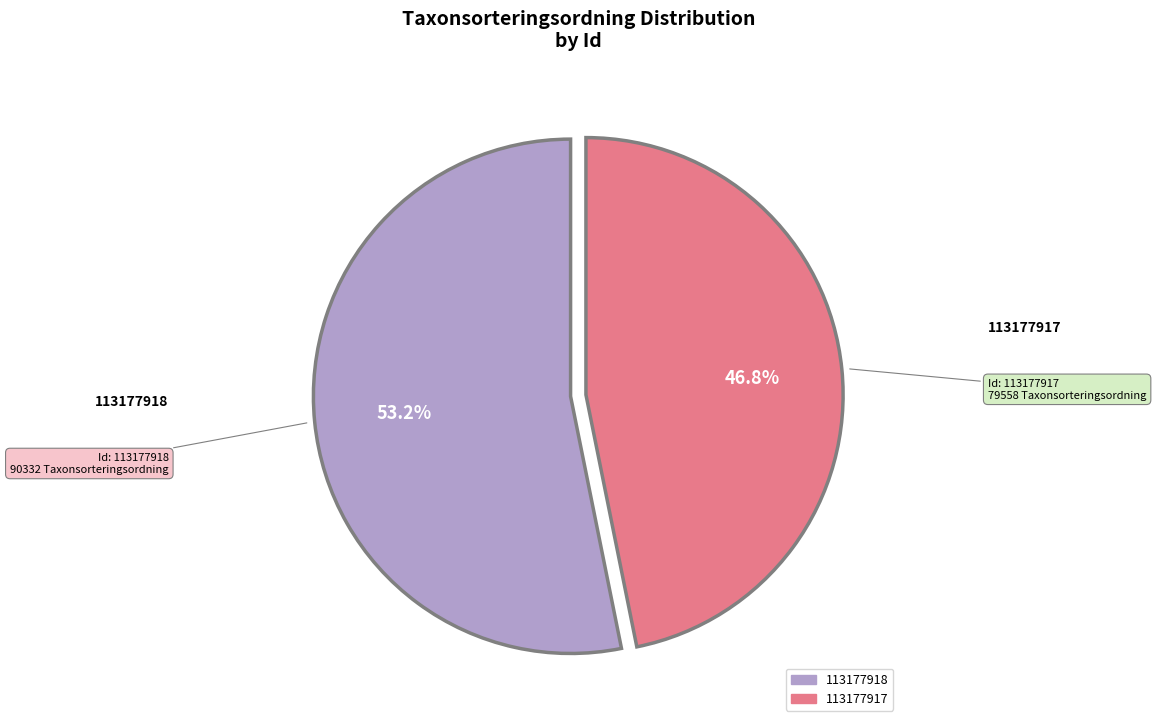

What percentage is the 113177917 slice, to the nearest percent?

47%